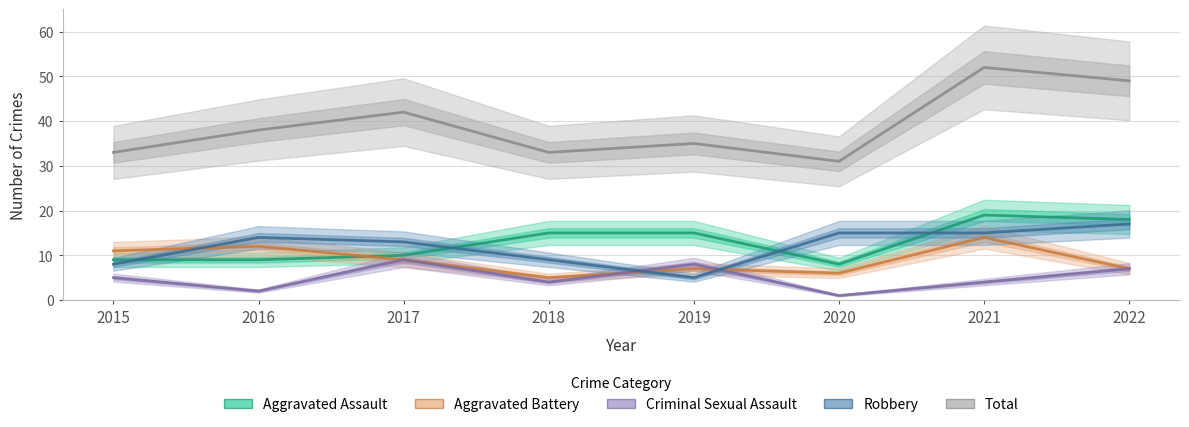

What is the value of the Aggravated Battery point at the 4th from the left?

5